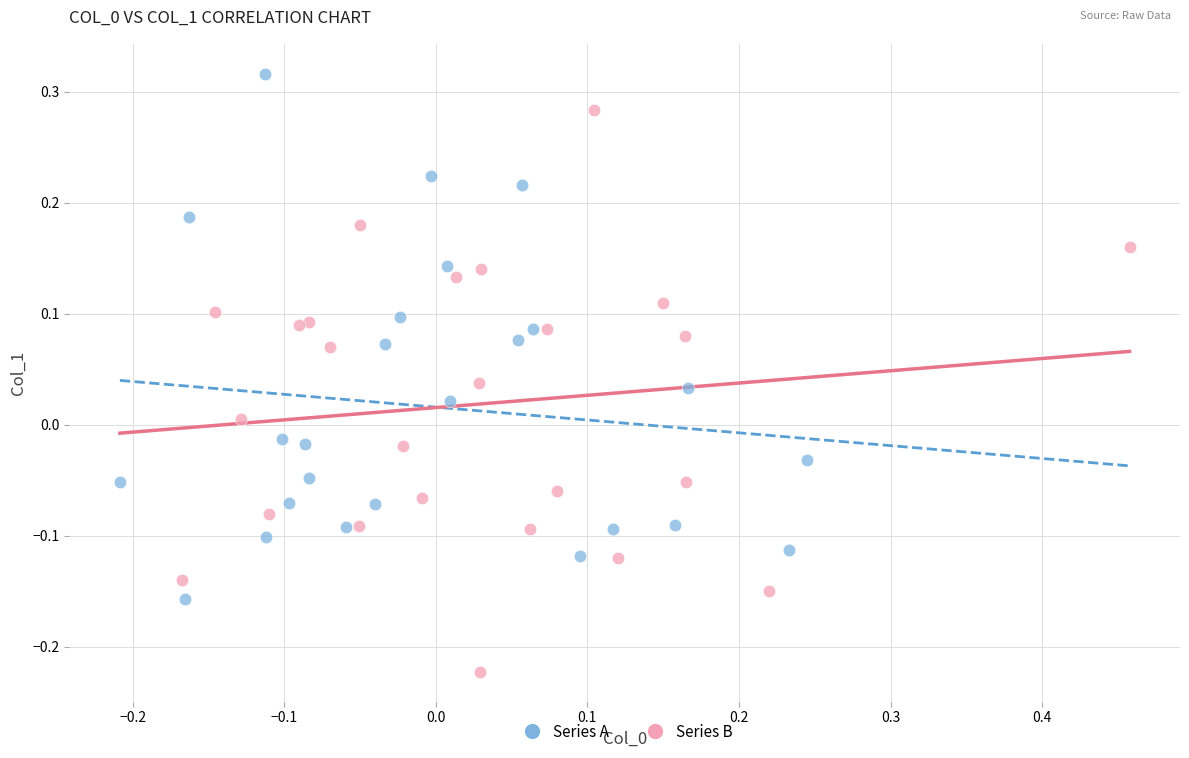

Which series reaches the minimum Y coordinate?

Series B